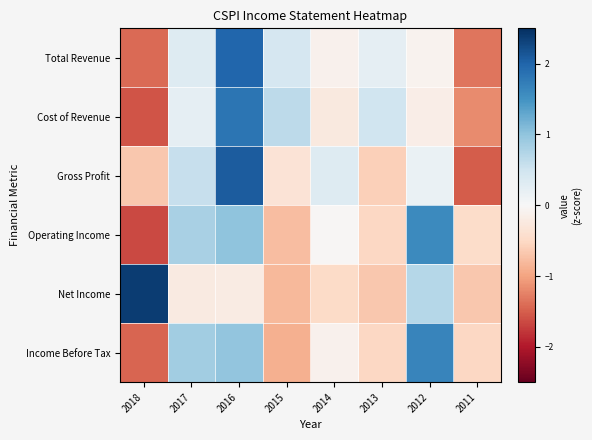

What is the minimum value shown in the chart?

-1.6